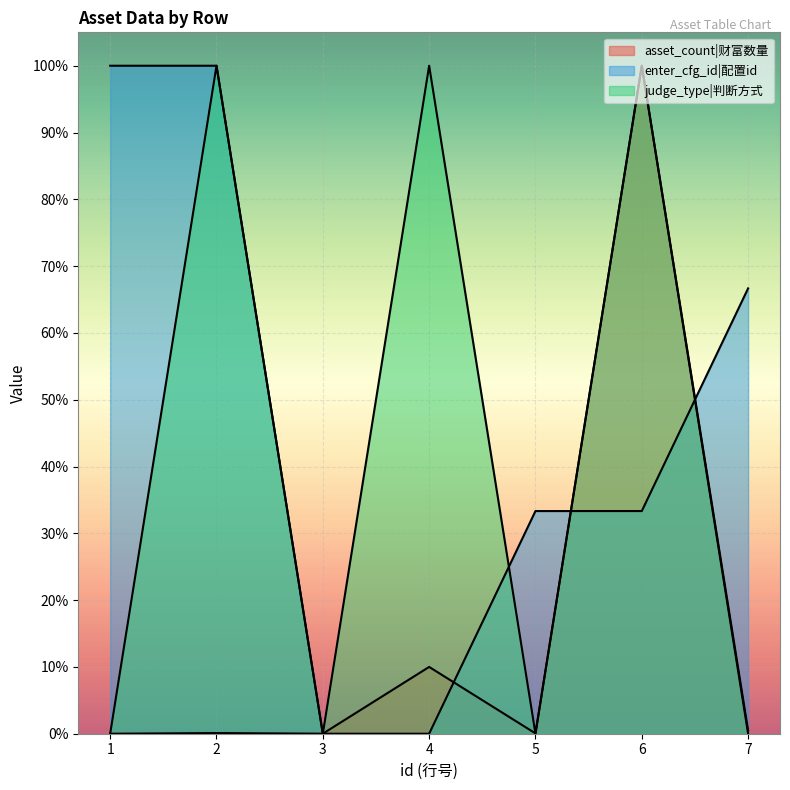

List the labels in order of enter_cfg_id value, smallest first.

3, 4, 5, 6, 7, 1, 2